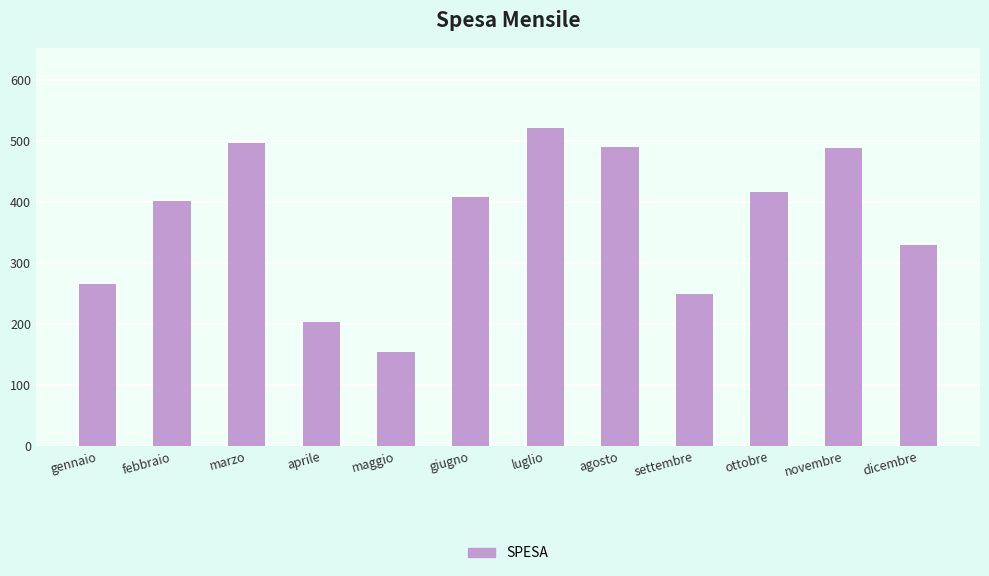

At which label is the value closest to 338?

dicembre